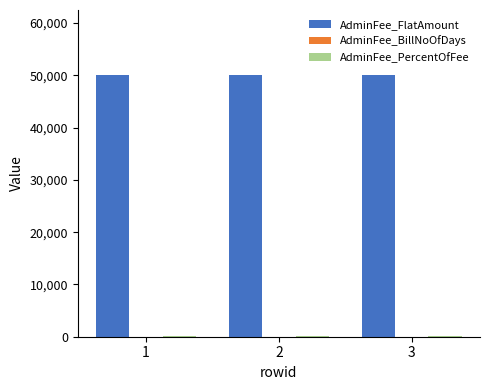

Which series has the largest total across all categories?

AdminFee_FlatAmount